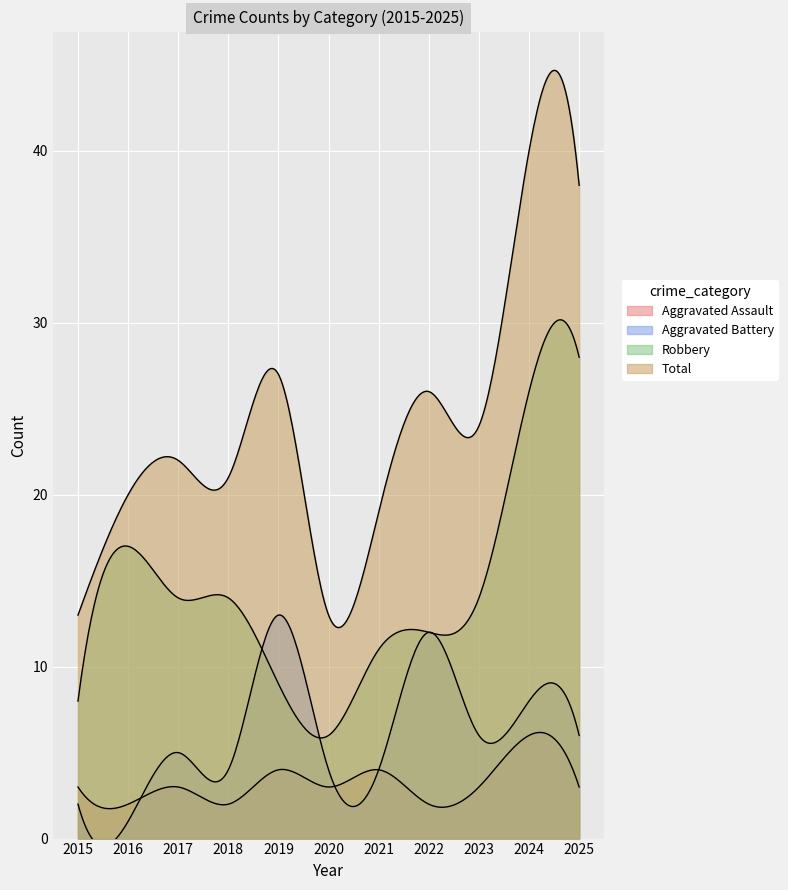

Is it true that Robbery equals 6 at 2020?

True